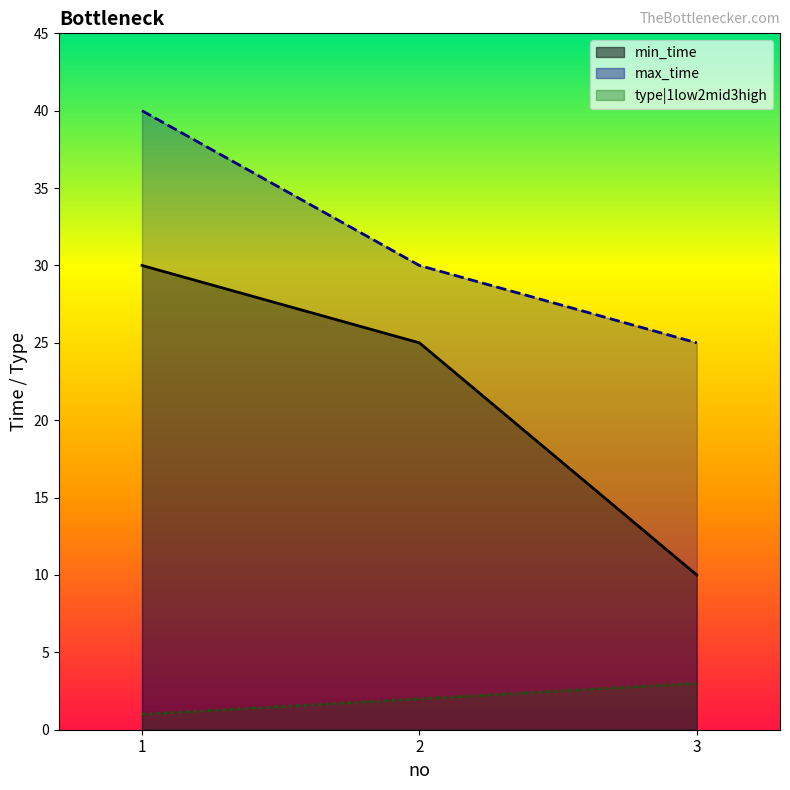

How many lines are shown in the chart?

3